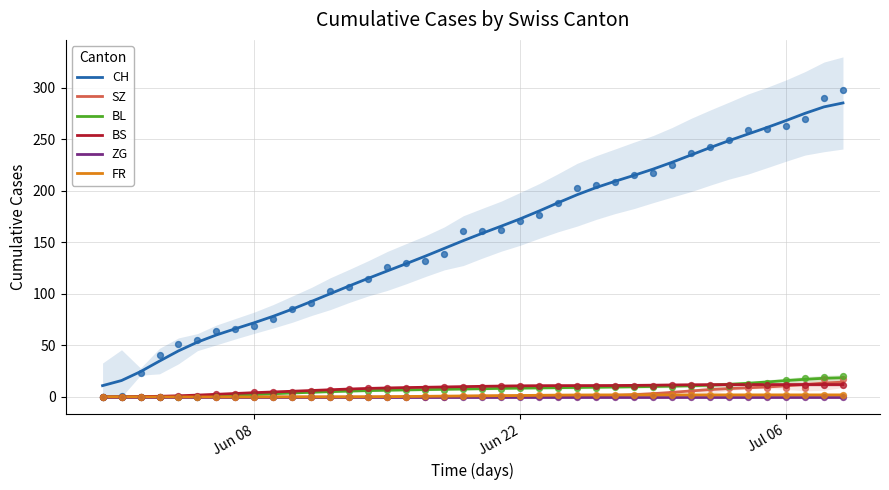

Which series has the largest total across all categories?

CH